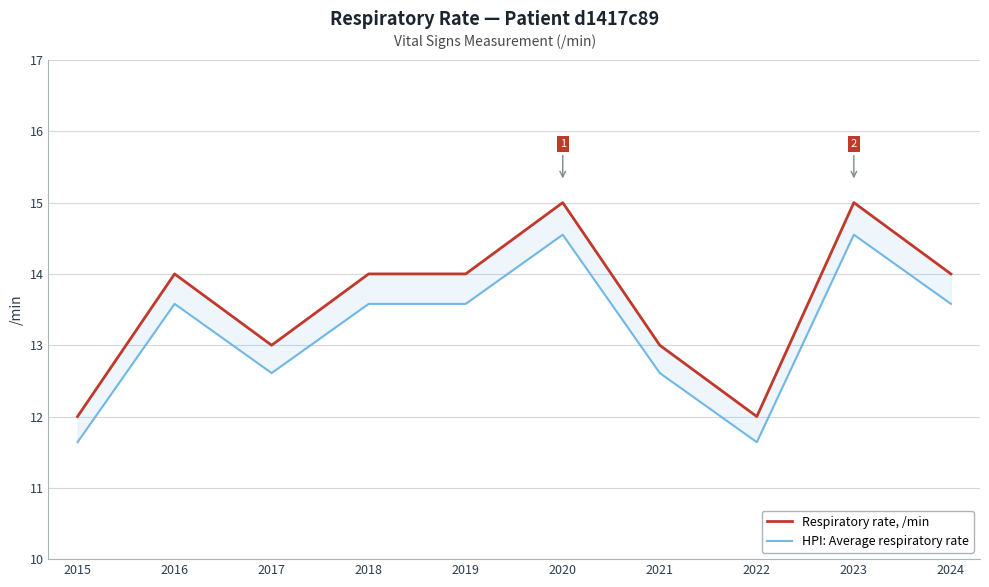

Where is Respiratory rate, /min nearest to the value 13?

2017